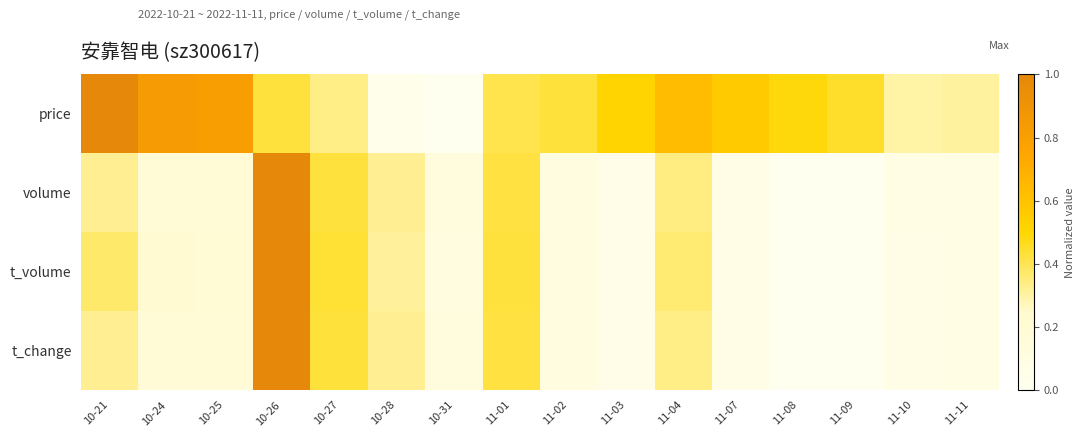

Count the number of data series in this chart.

4